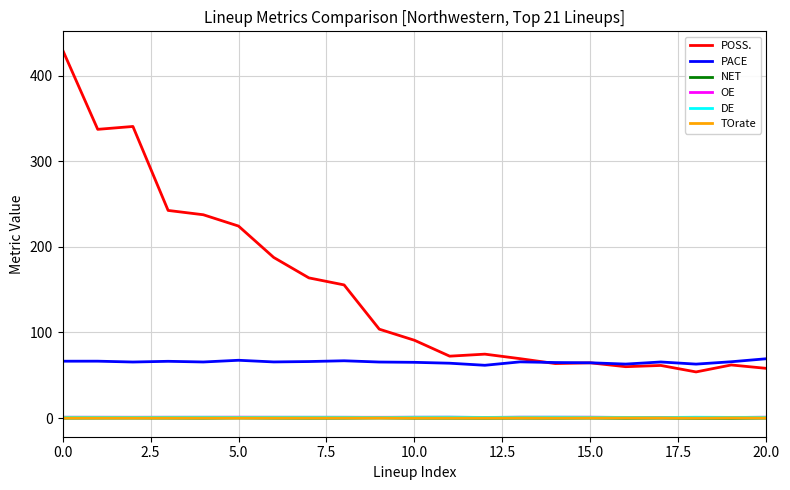

Which series has the largest range (max minus min)?

POSS.